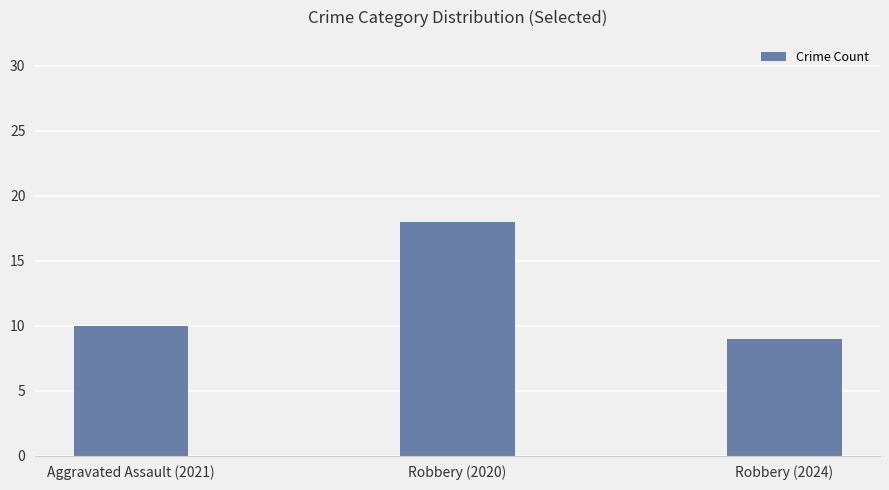

True or false: the data shows 7 at Robbery (2020).

False